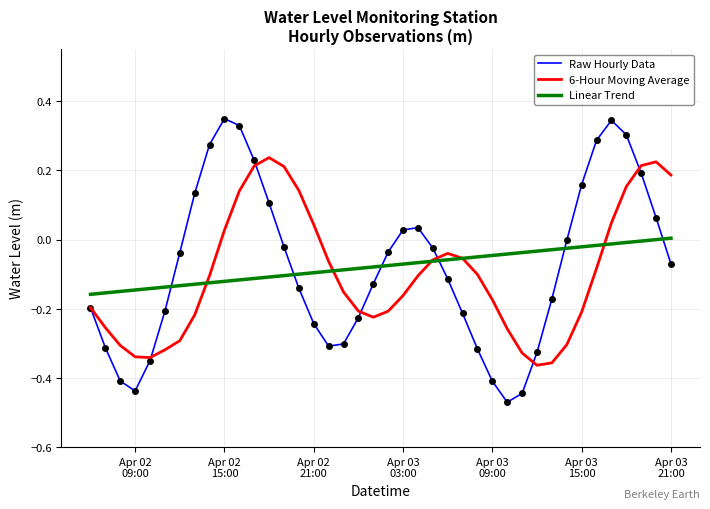

How many interior local peaks does the Raw Hourly Data series have?

3